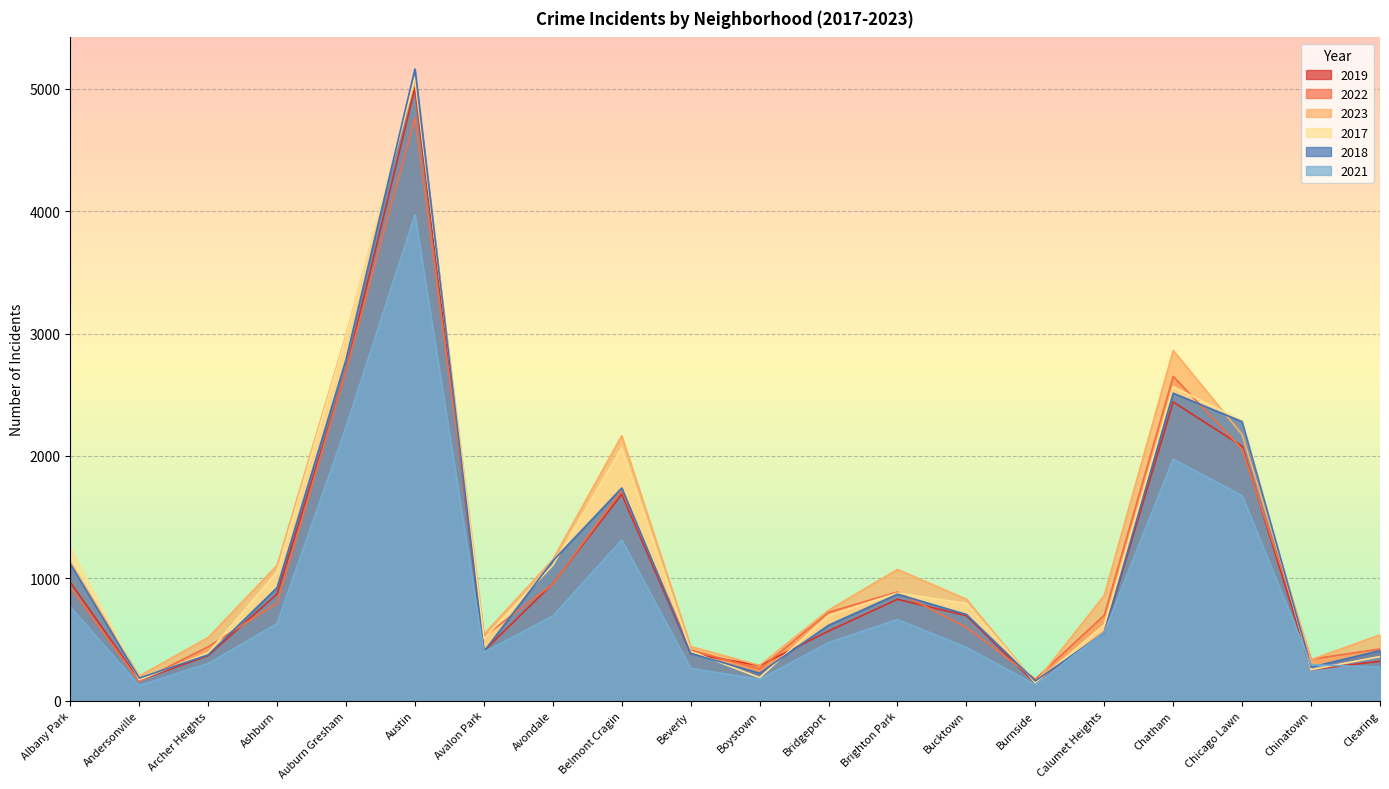

The 2021 series shows 487 at Archer Heights. True or false?

False